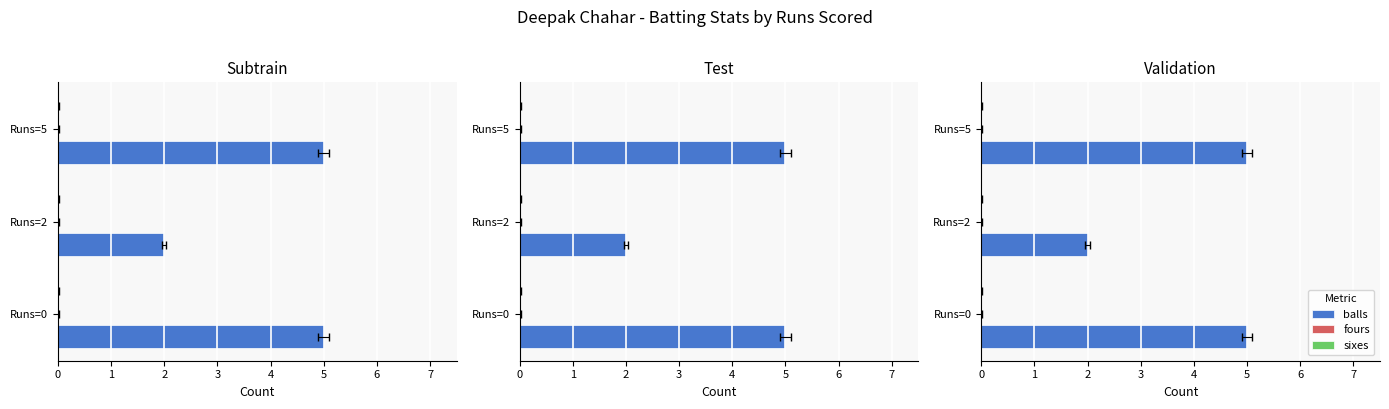

True or false: balls has a value of 5.0 at Runs=5.

True